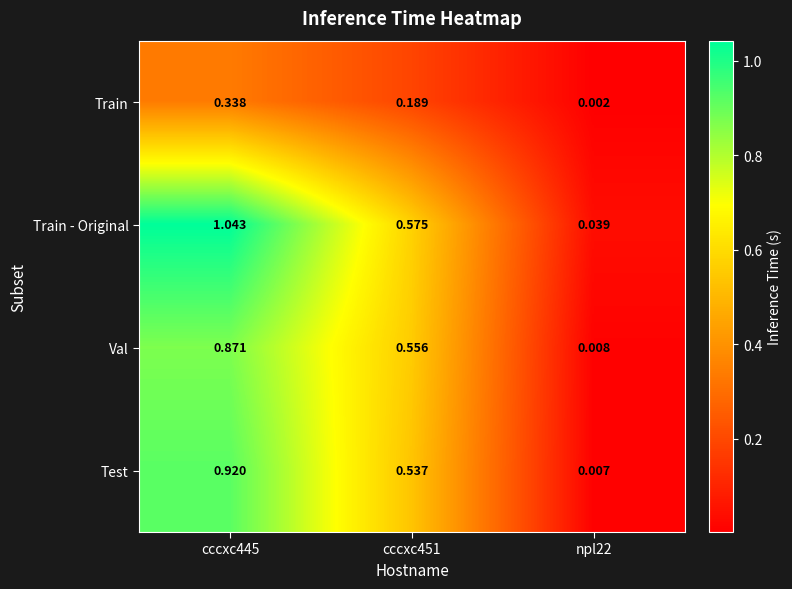

Which series has the widest spread of values?

Train - Original